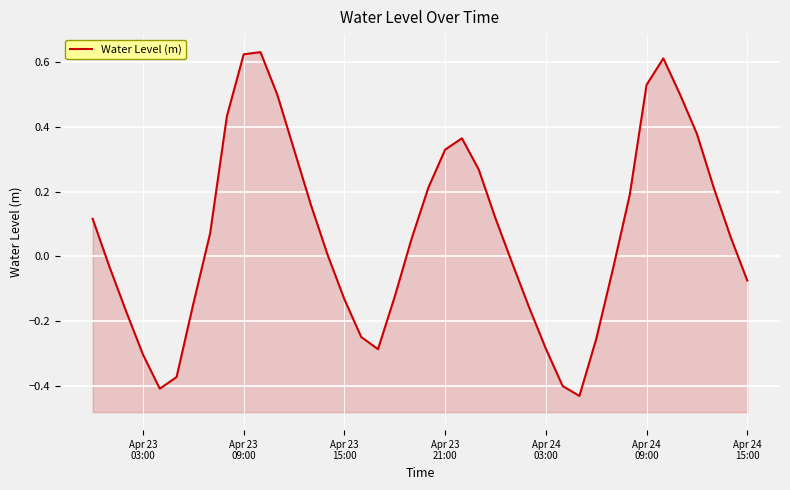

Count the number of data series in this chart.

1